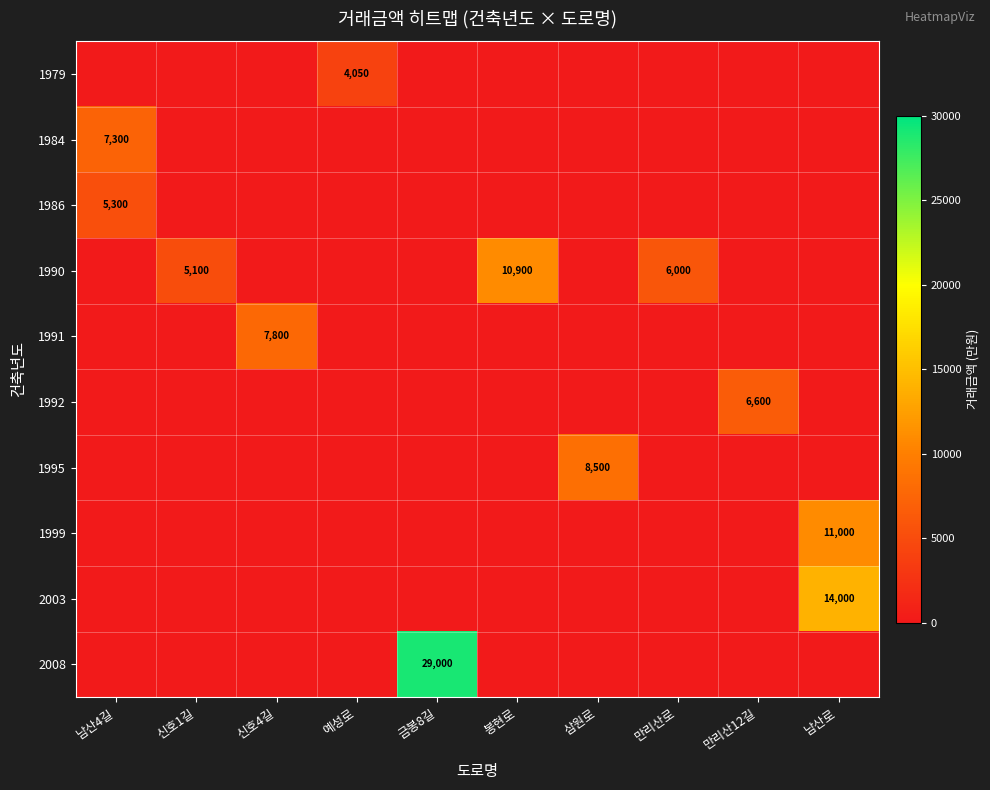

The 2003 series shows 14000 at 남산로. True or false?

True